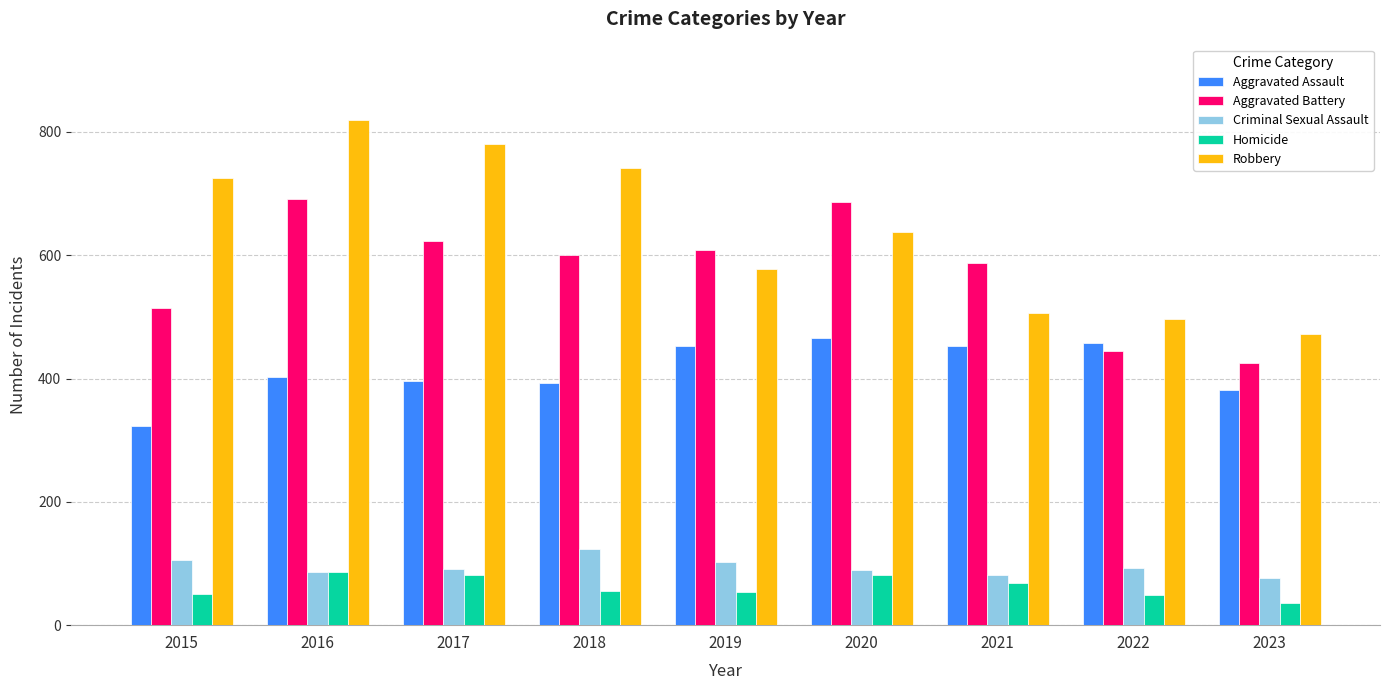

How many data points in Robbery are less than 637?

4